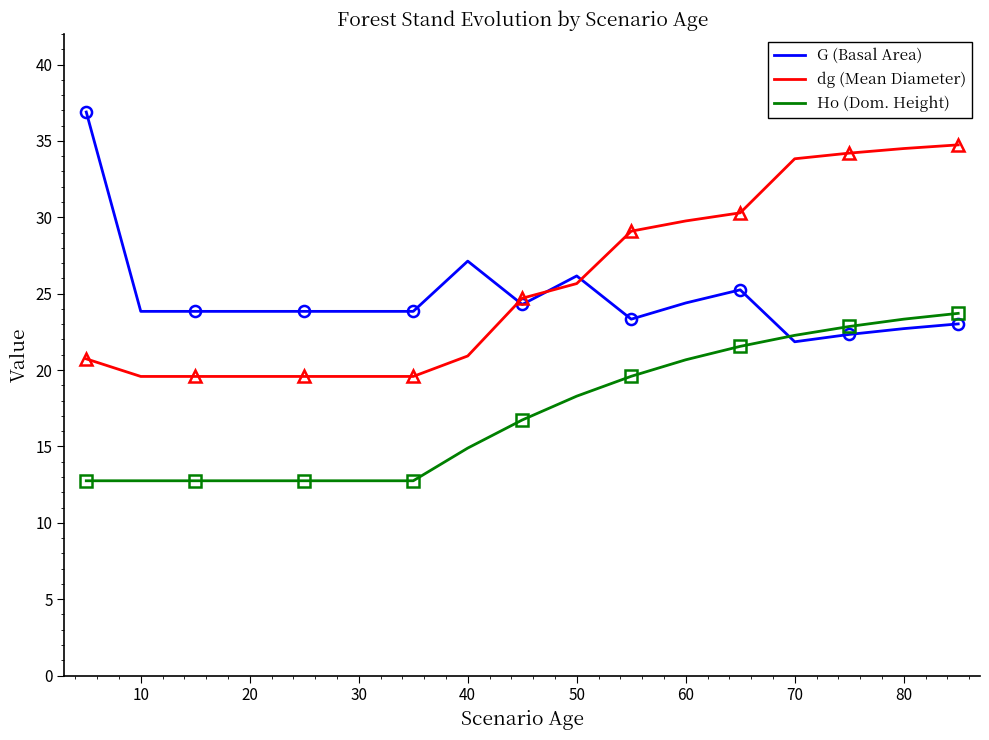

What is the value of the dg (Mean Diameter) point at the 3rd from the left?

19.6